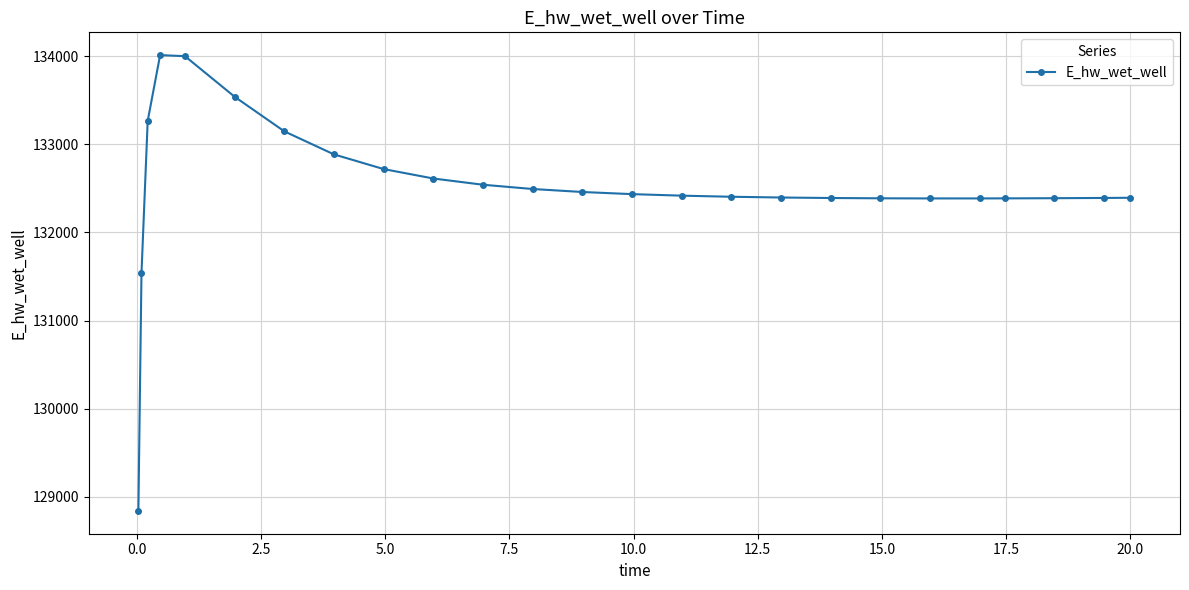

What is the value of the 1st point from the left?

128840.8